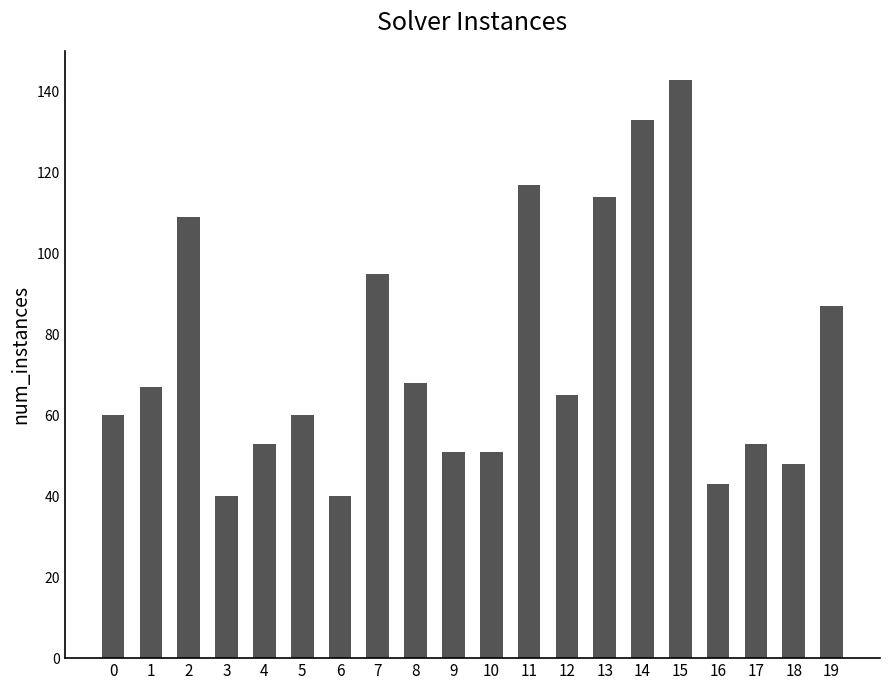

What is the greatest value displayed?

143